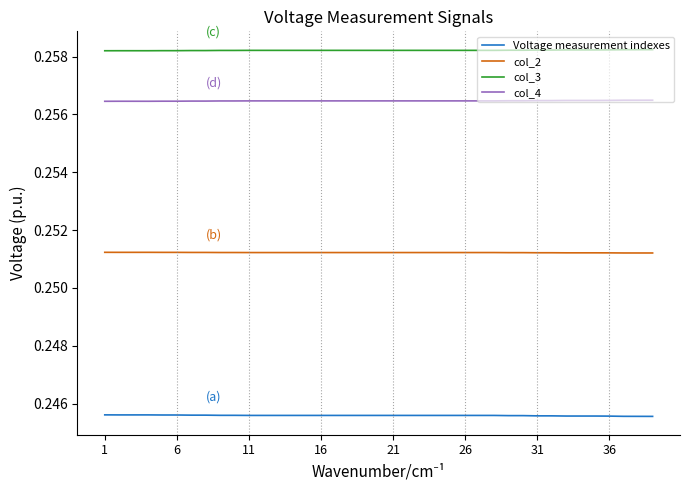

What is the sum of all col_4 values?

10.0